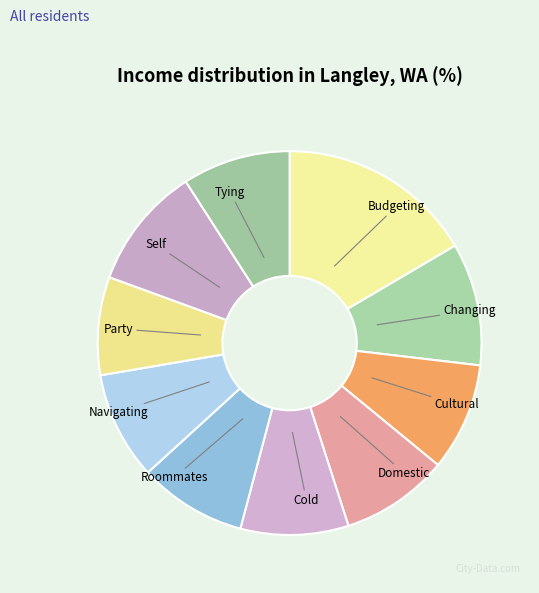

What is the ratio of the value at Budgeting to the value at Changing?

1.6